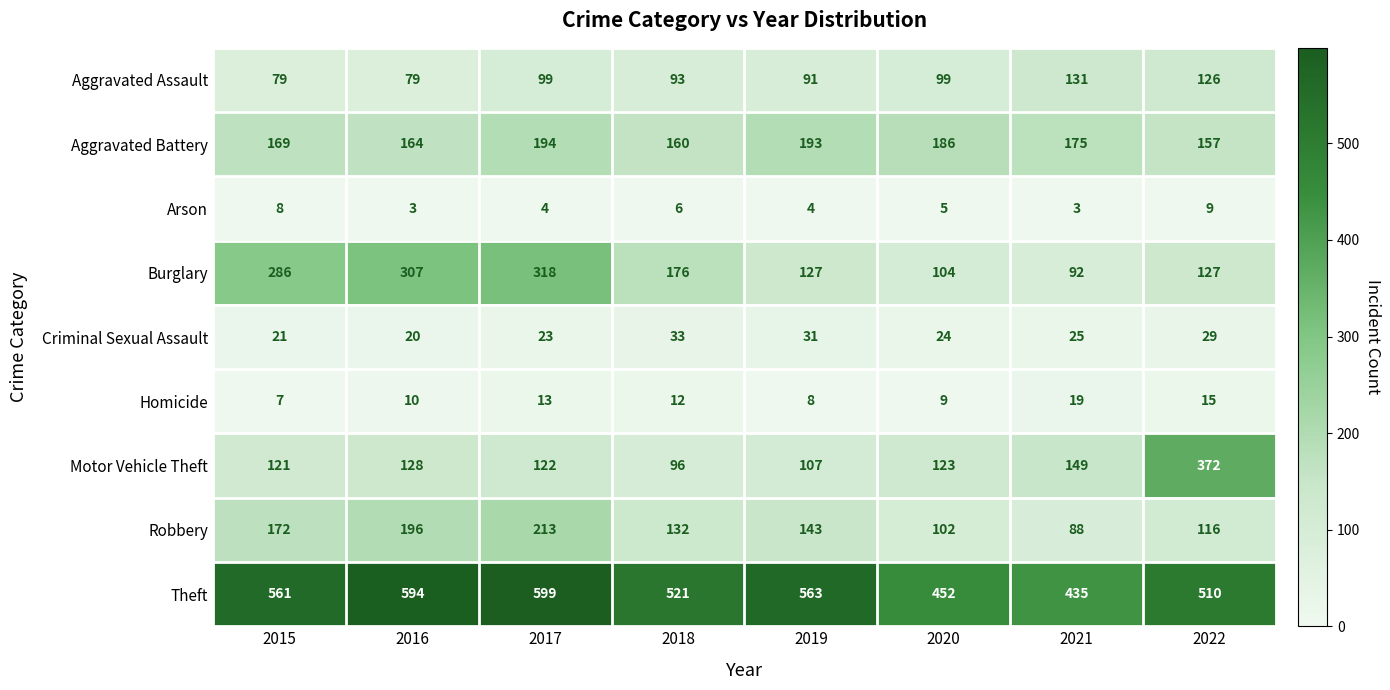

What is the sum of the Arson values at 2016 and 2020?

8